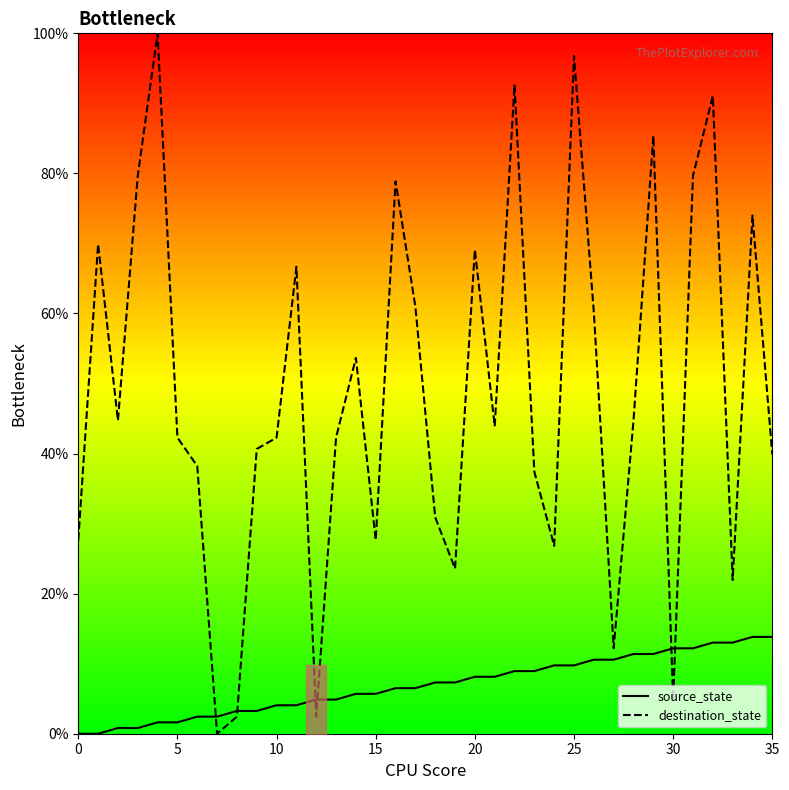

What is the difference between the maximum and minimum values in the source_state series?

13.8